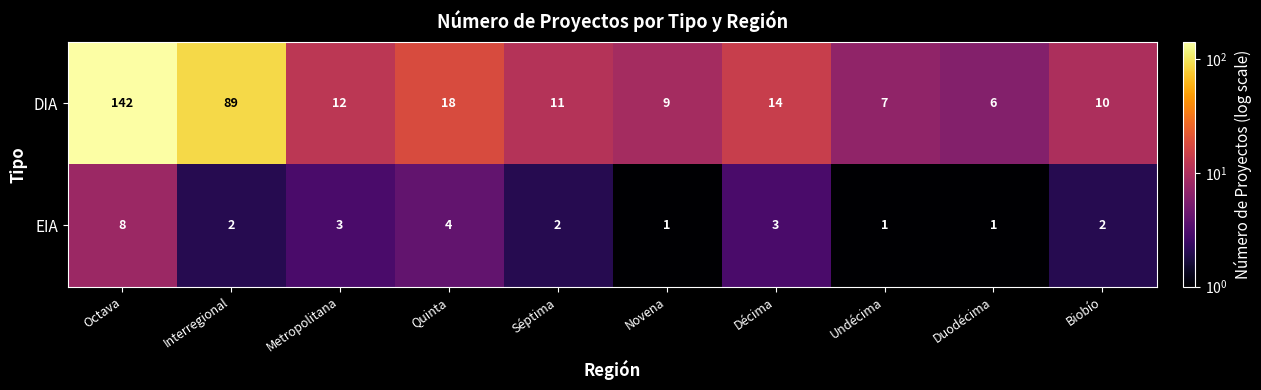

What is the highest value of the EIA series?

8